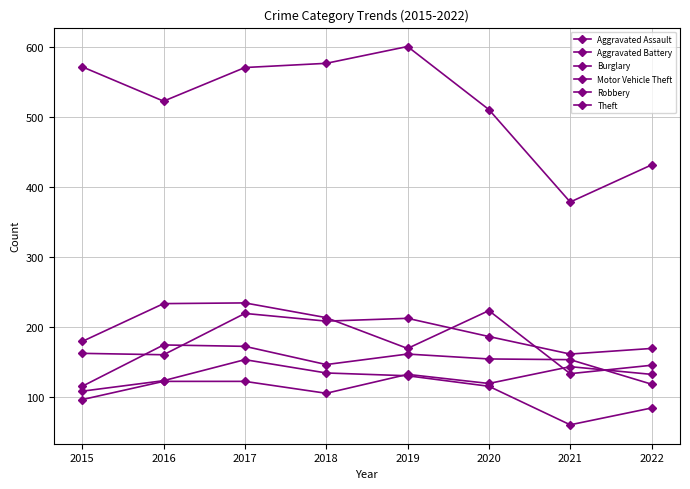

Which series changed the most between 2015 and 2017?

Aggravated Battery